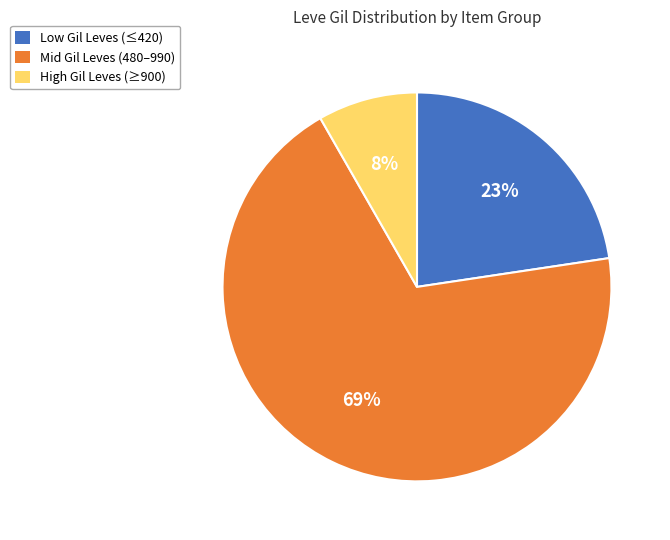

Rank the categories by value from highest to lowest.

Mid Gil Leves (480–990), Low Gil Leves (≤420), High Gil Leves (≥900)